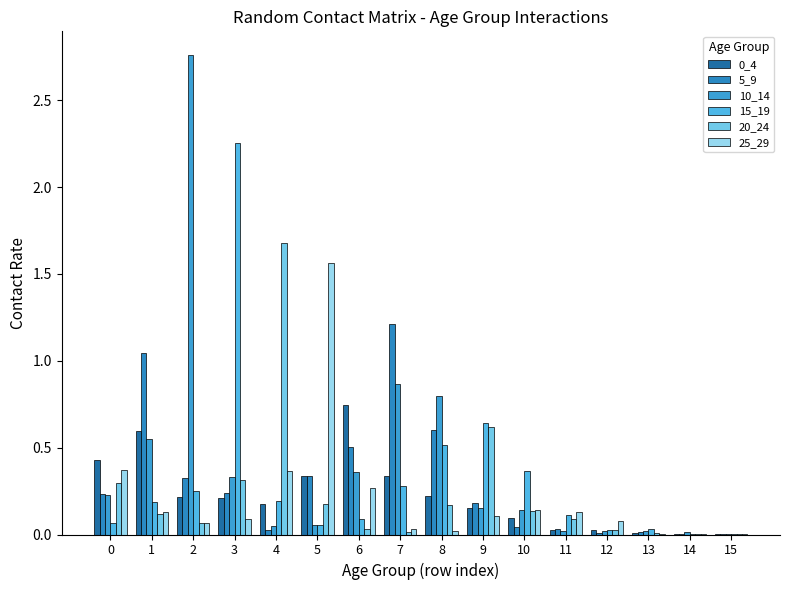

What is the total value across all series at 6?

2.0